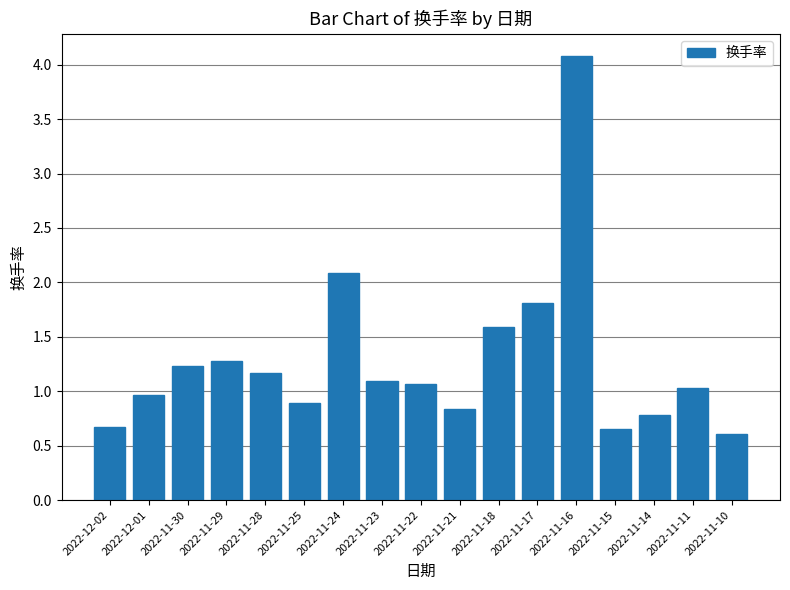

The value at 2022-11-24 is 2.1. True or false?

True